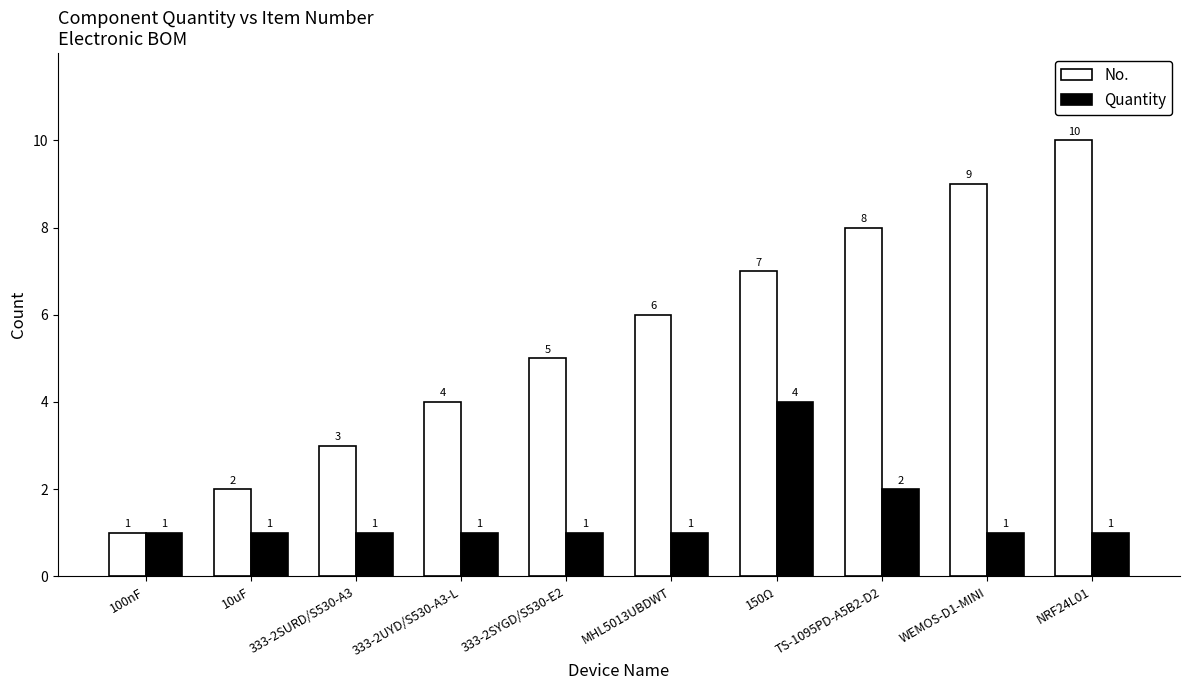

What is the sum of all No. values?

55